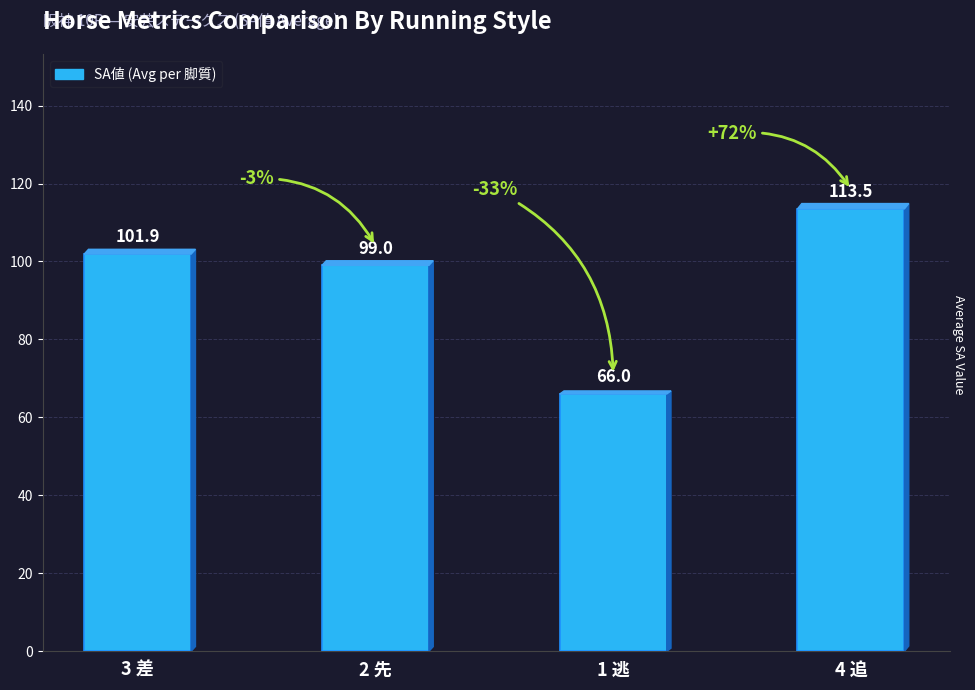

How many bars are there in total?

4